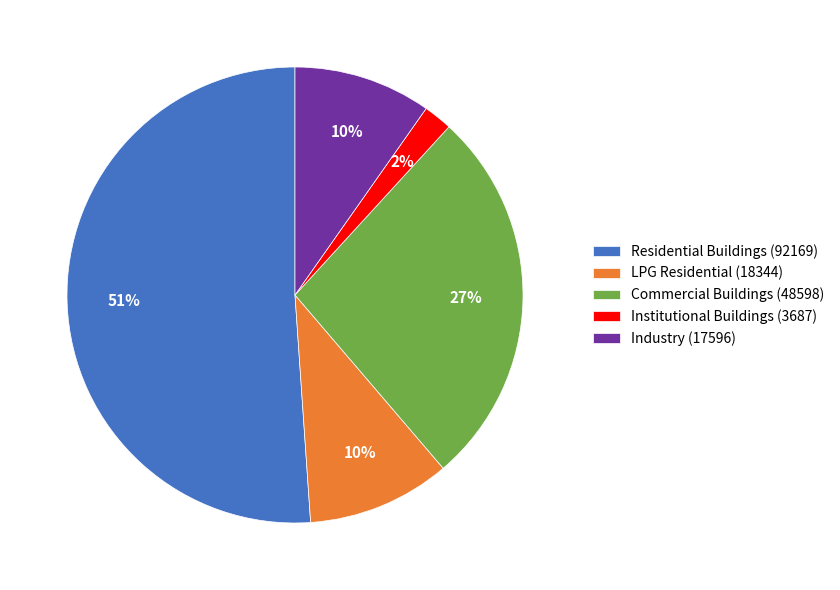

To the nearest percent, what portion does Industry (17596) represent?

10%